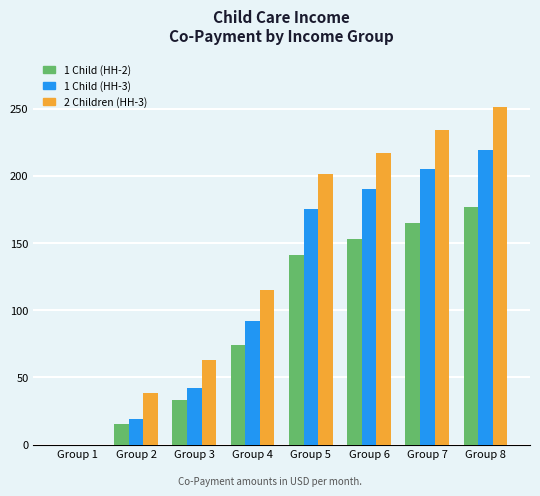

Reading left to right, what are all the values shown in this chart?

1 Child (HH-2): Group 1=0	Group 2=15	Group 3=33	Group 4=74	Group 5=141	Group 6=153	Group 7=165	Group 8=177
1 Child (HH-3): Group 1=0	Group 2=19	Group 3=42	Group 4=92	Group 5=175	Group 6=190	Group 7=205	Group 8=219
2 Children (HH-3): Group 1=0	Group 2=38	Group 3=63	Group 4=115	Group 5=201	Group 6=217	Group 7=234	Group 8=251